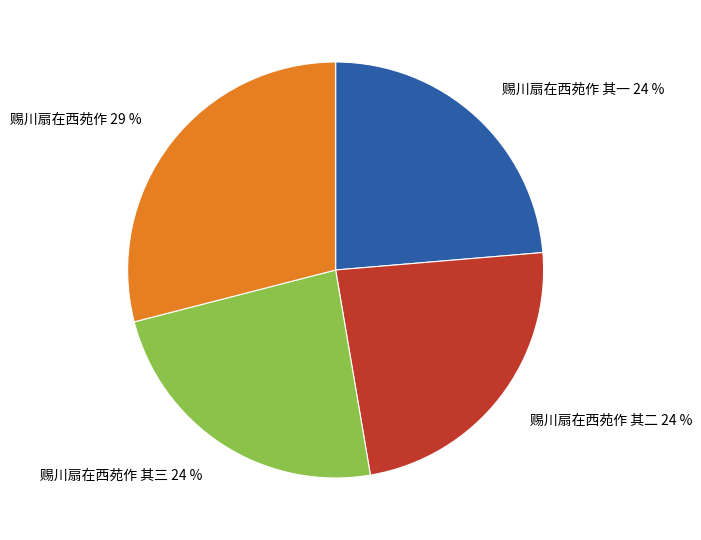

Approximately how many times larger is the value at 赐川扇在西苑作 其一 compared to 赐川扇在西苑作?

0.8